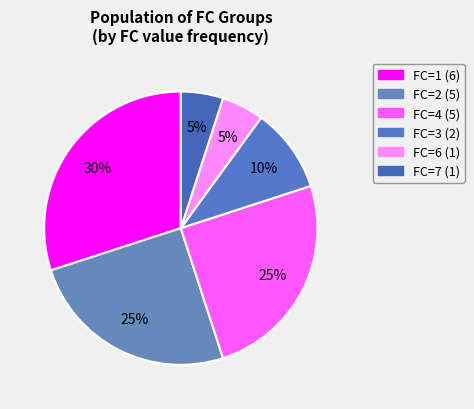

Does any single category account for the majority?

No